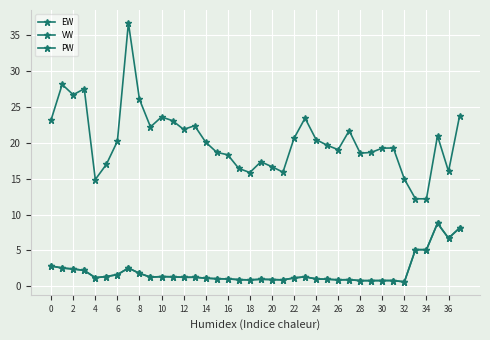

What is the difference between the second highest and second lowest values in the PW series?

7.3